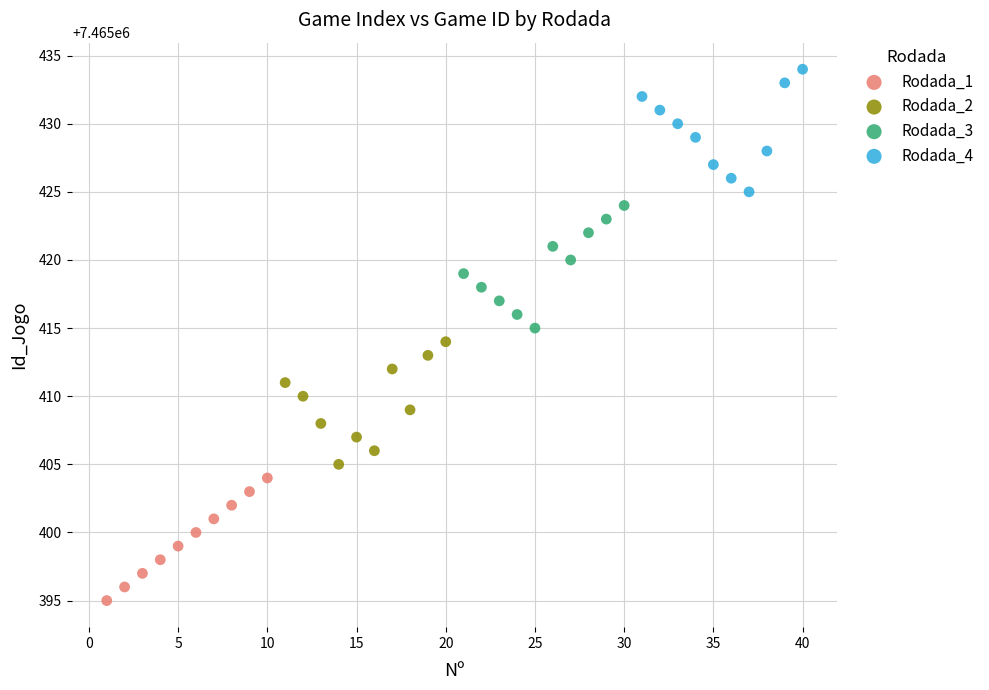

Which series reaches the maximum Y coordinate?

Rodada_4